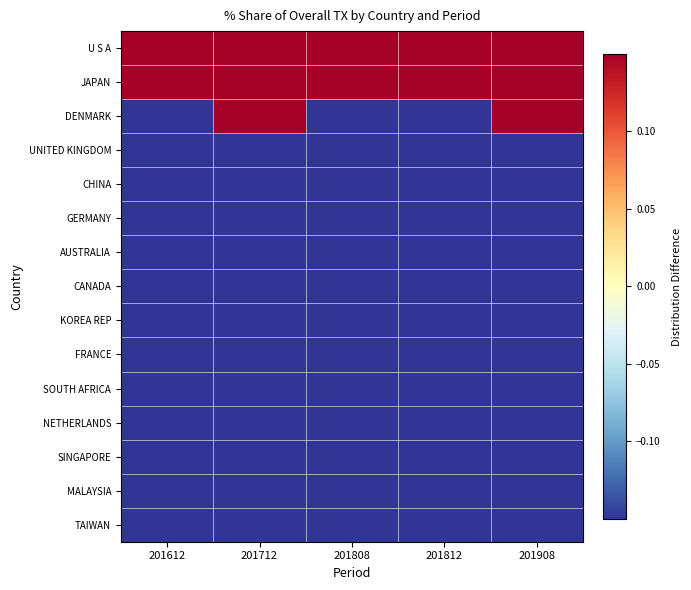

At which category does the chart reach its peak across all series?

201808